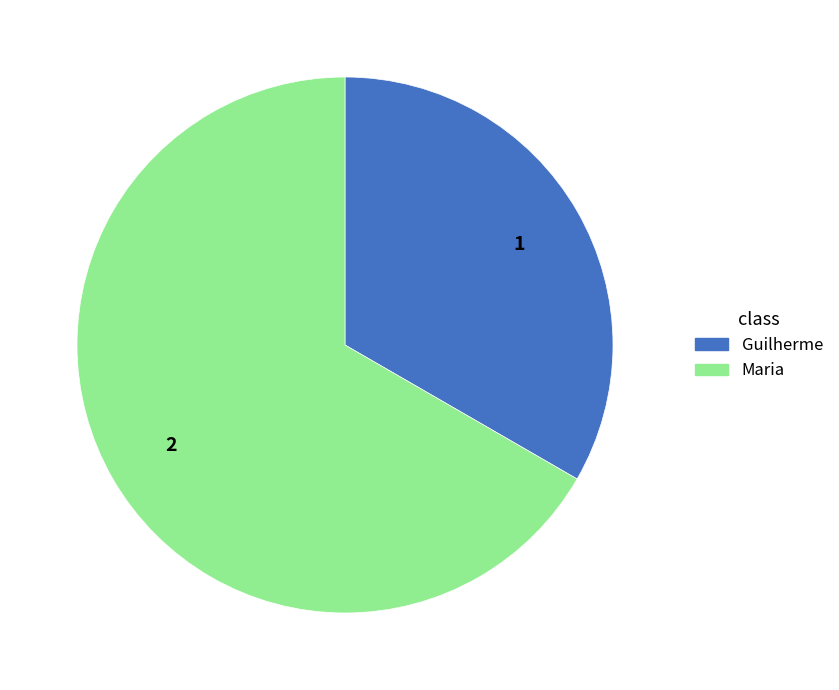

Which category accounts for the majority?

Maria